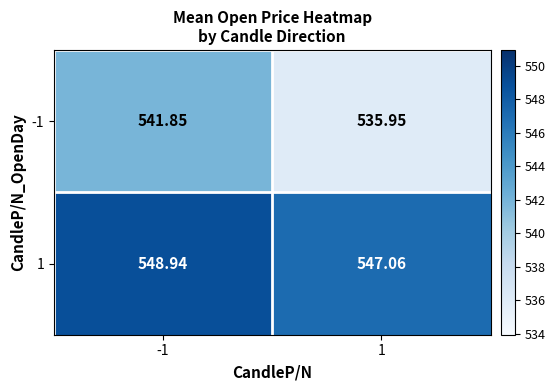

Is the value of 1 at -1 greater than the value of -1 at -1?

Yes